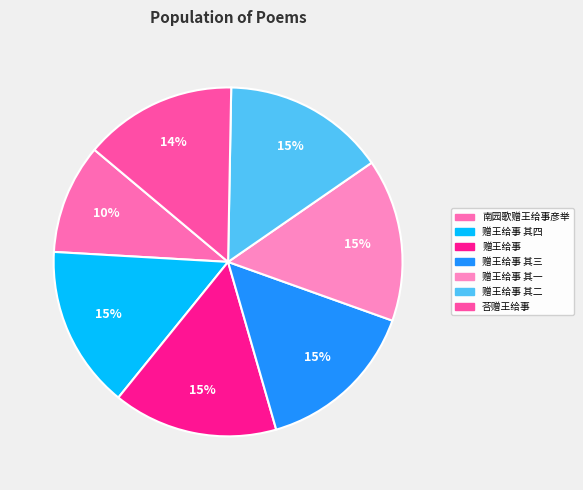

Which category has the smallest portion of the pie?

南园歌赠王给事彦举